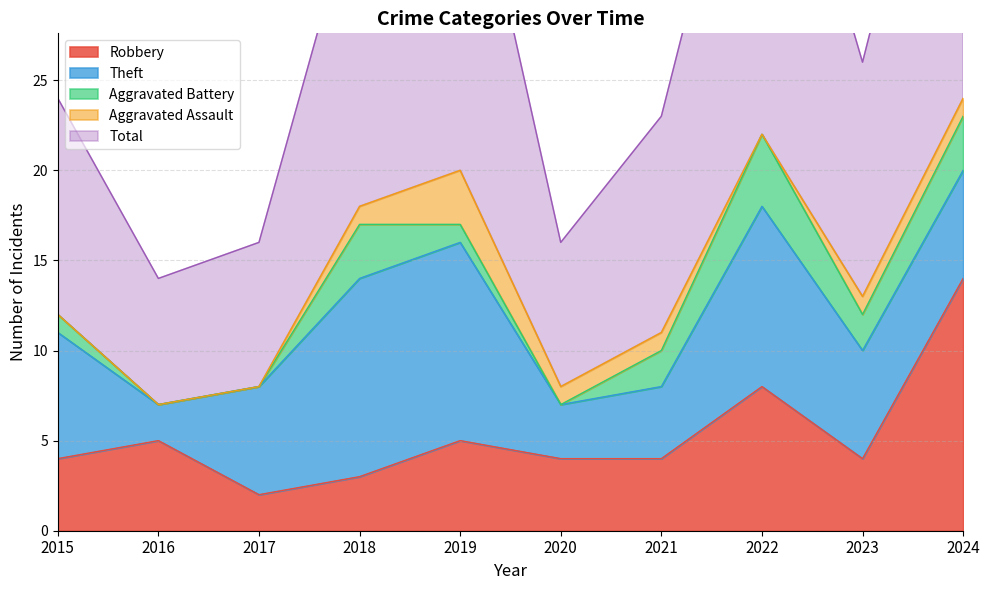

At which label does Aggravated Battery reach its peak?

2022